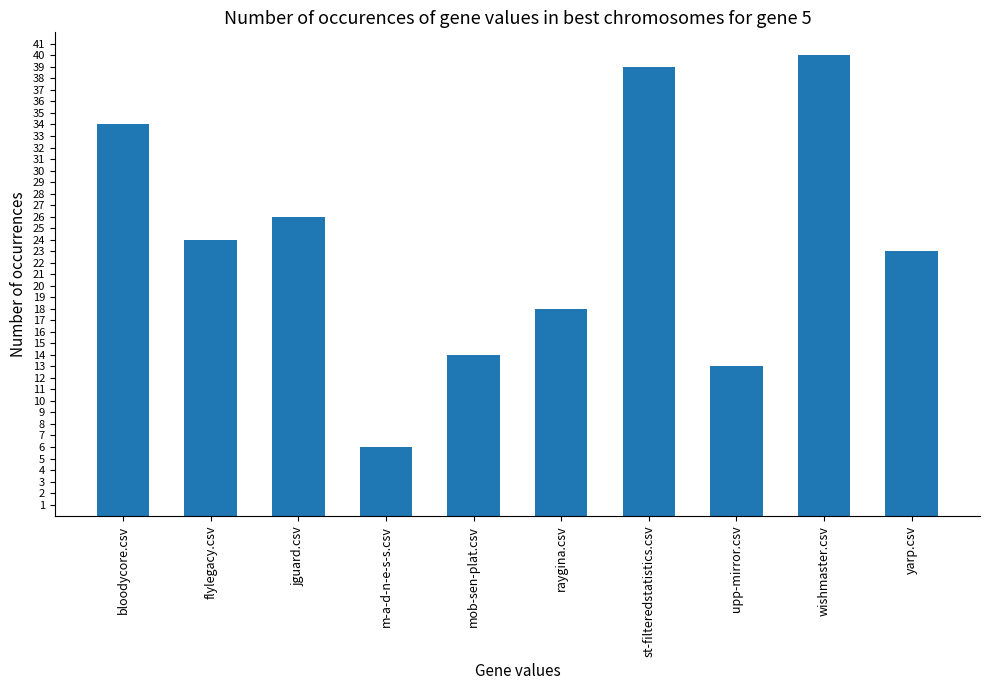

At which category does the chart reach its peak across all series?

wishmaster.csv